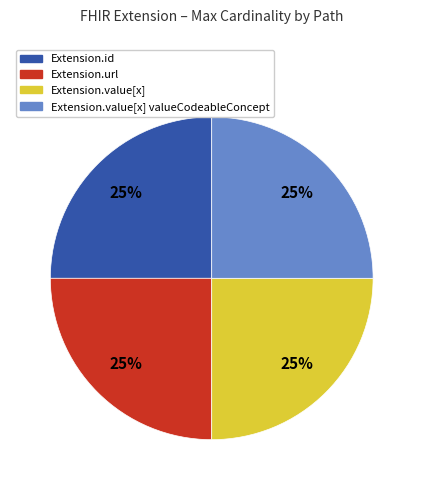

Is there any slice that represents more than half of the pie?

No